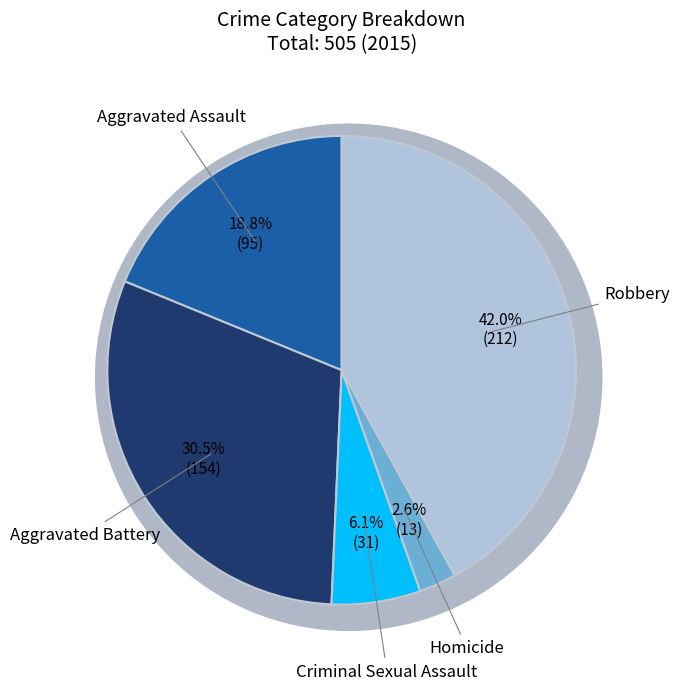

The Aggravated Assault slice represents 25% of the pie. True or false?

False